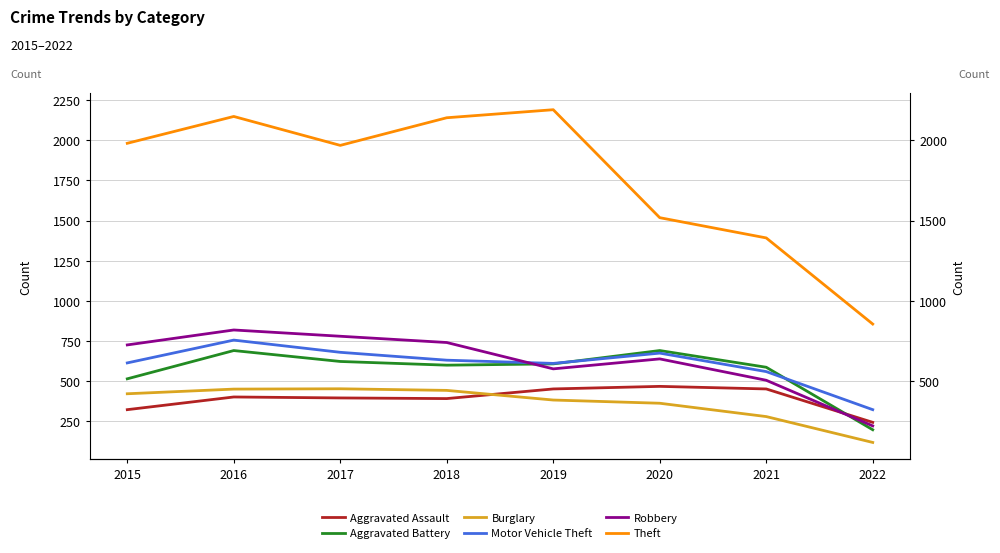

Which series has the largest total across all categories?

Theft